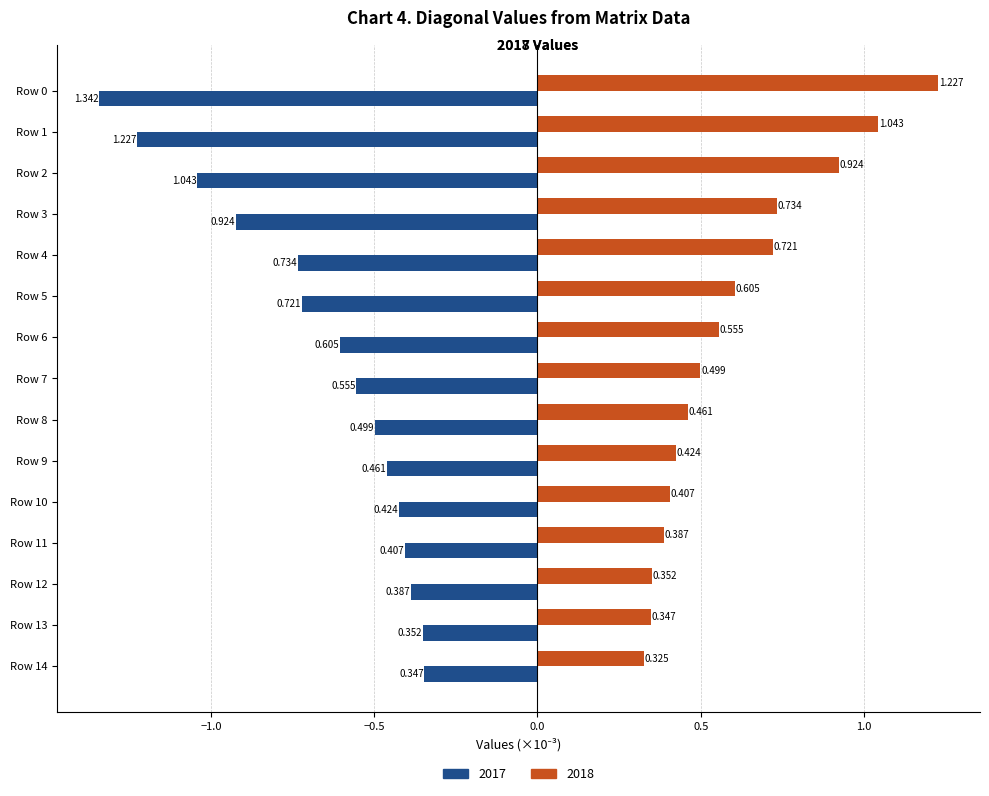

Is the value of 2017 at Row 2 greater than the value of 2018 at Row 8?

No